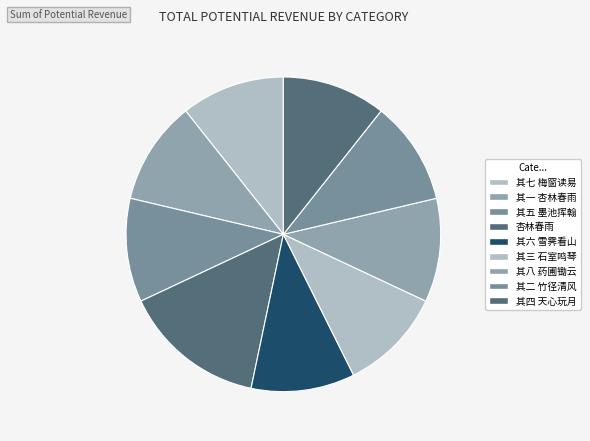

True or false: 其八 药圃锄云 accounts for 1% of the total.

False